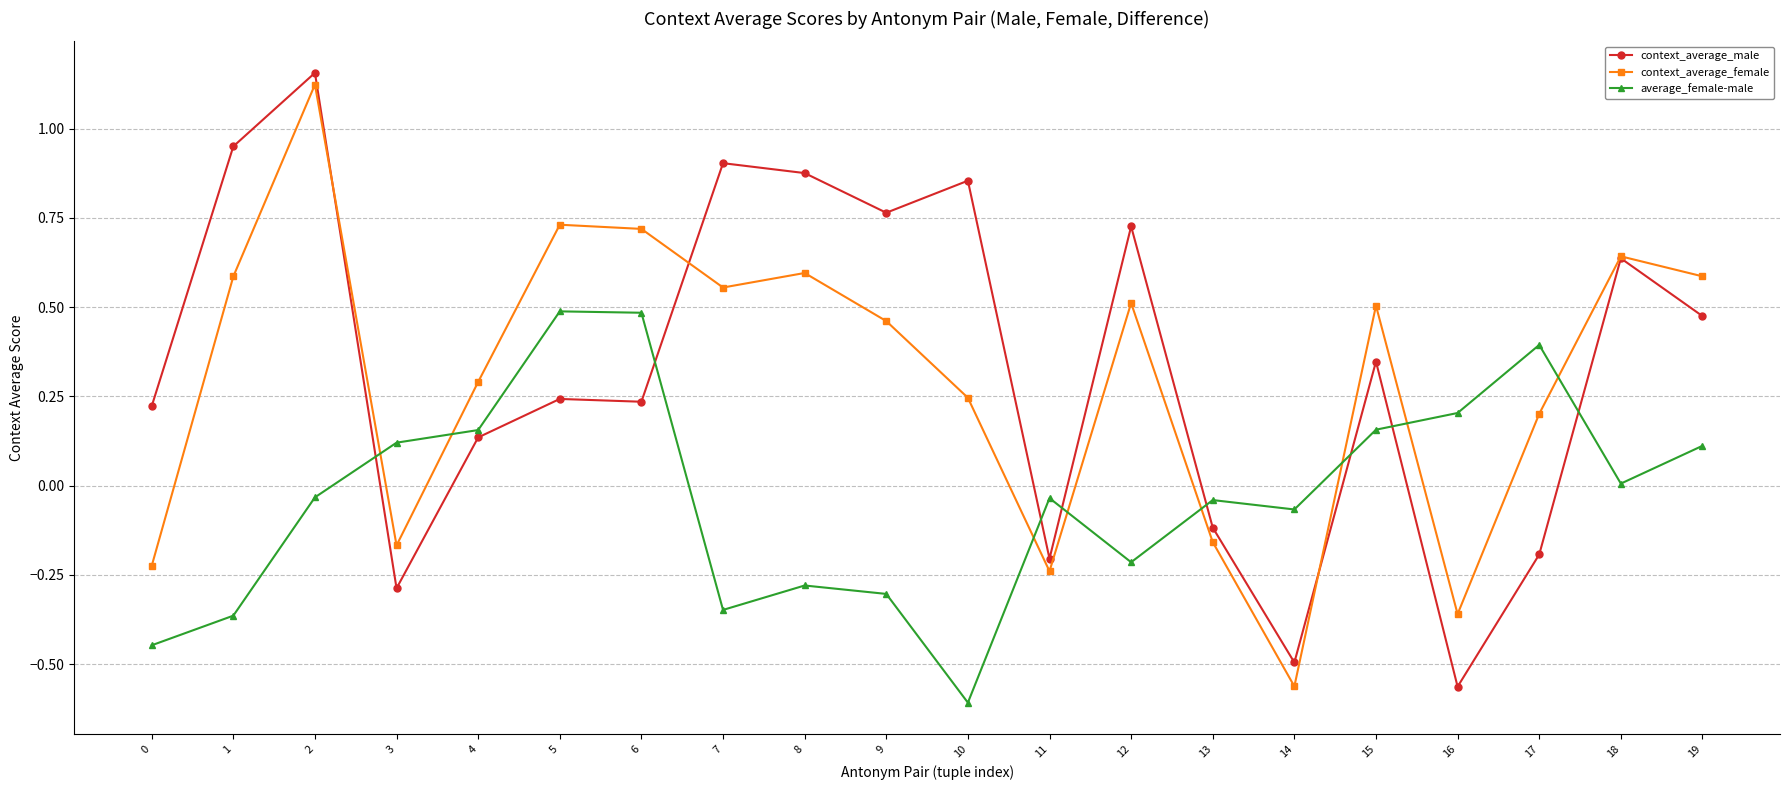

Which series has the widest spread of values?

context_average_male